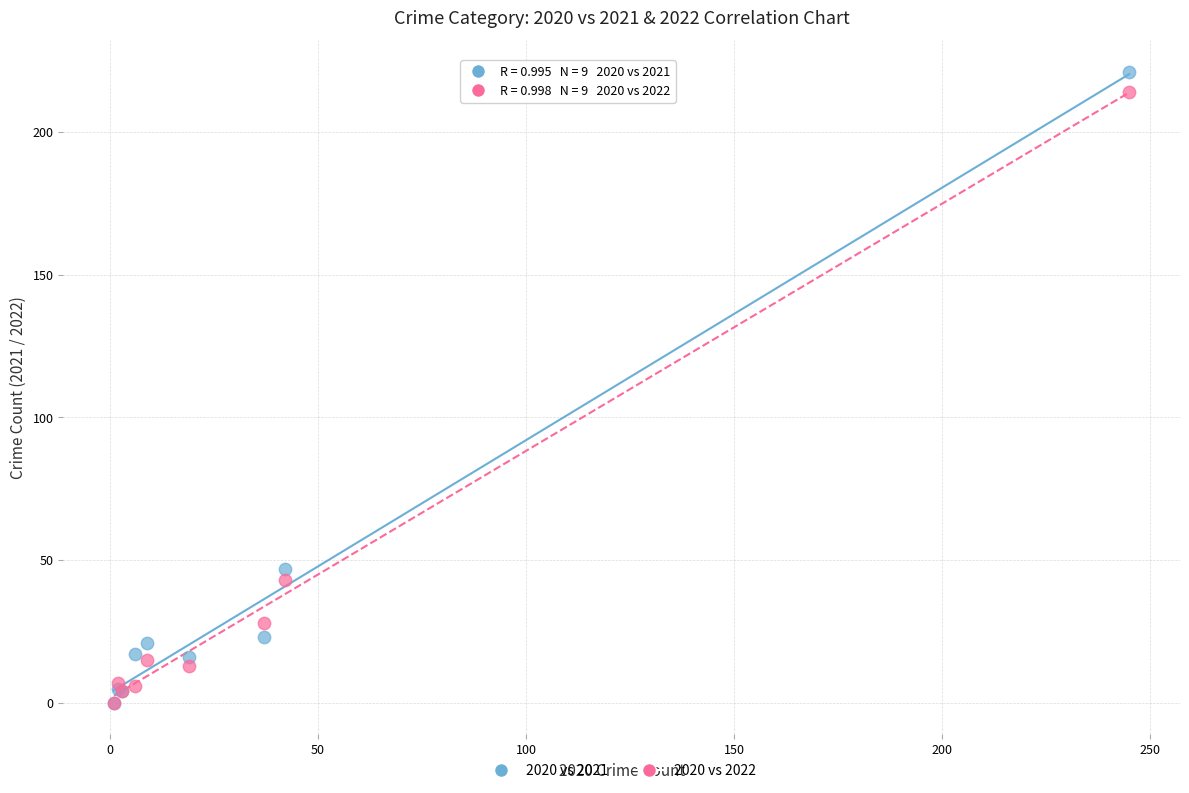

In the 2020 vs 2021 series, what Y value is closest to 110?

47